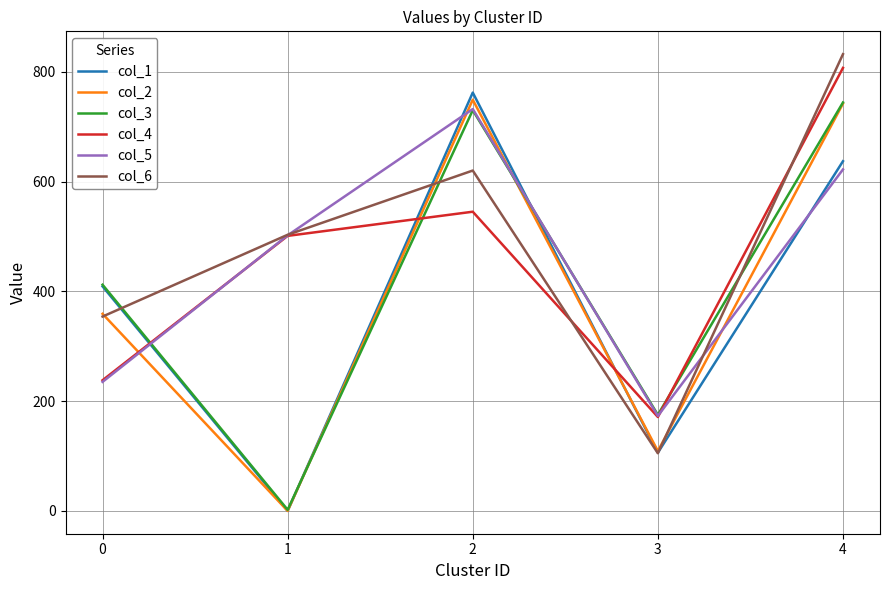

True or false: col_4 has a value of 716 at 2.

False